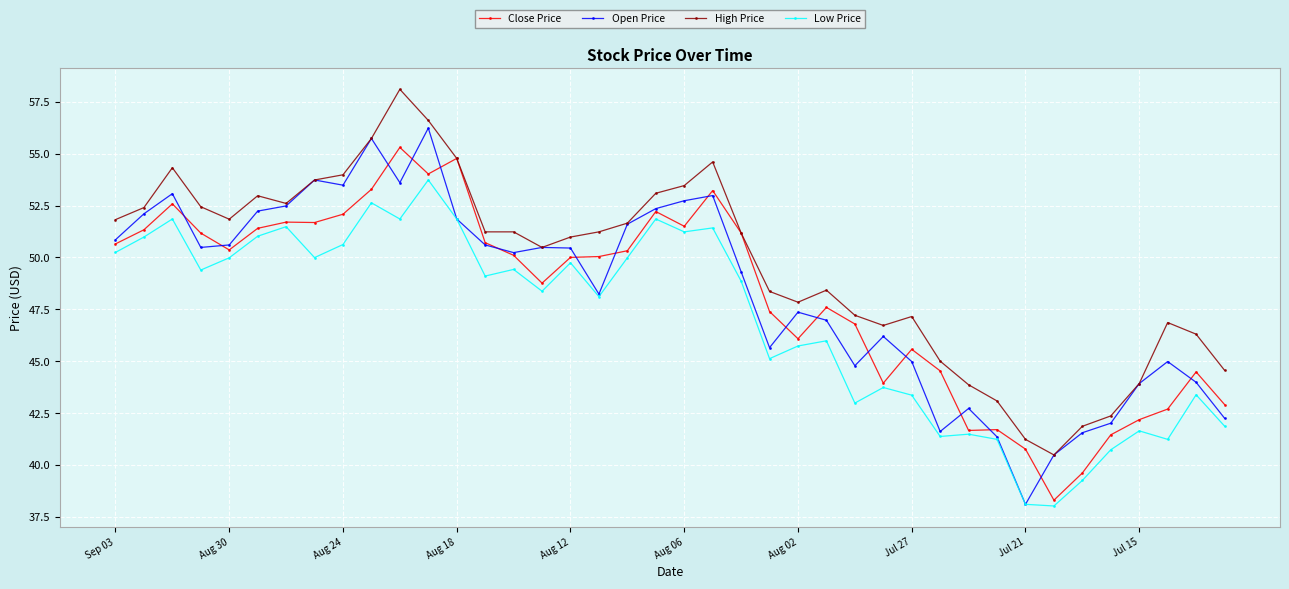

Rank the series by their maximum value, from lowest to highest.

Low Price, Close Price, Open Price, High Price